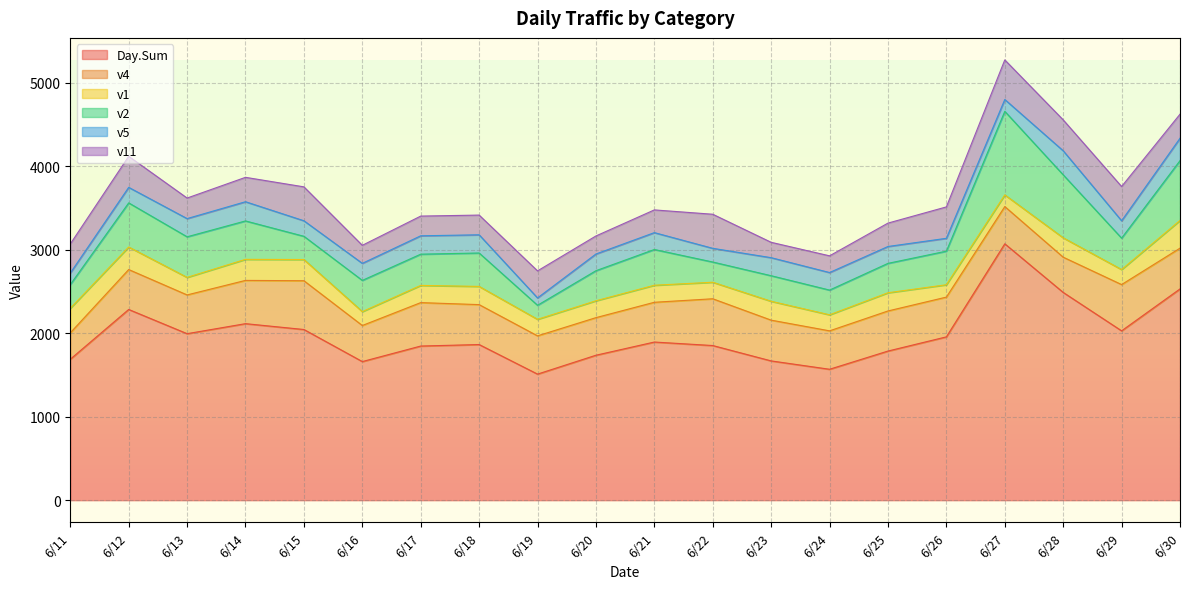

At which category is the sum across all series the highest?

6/27